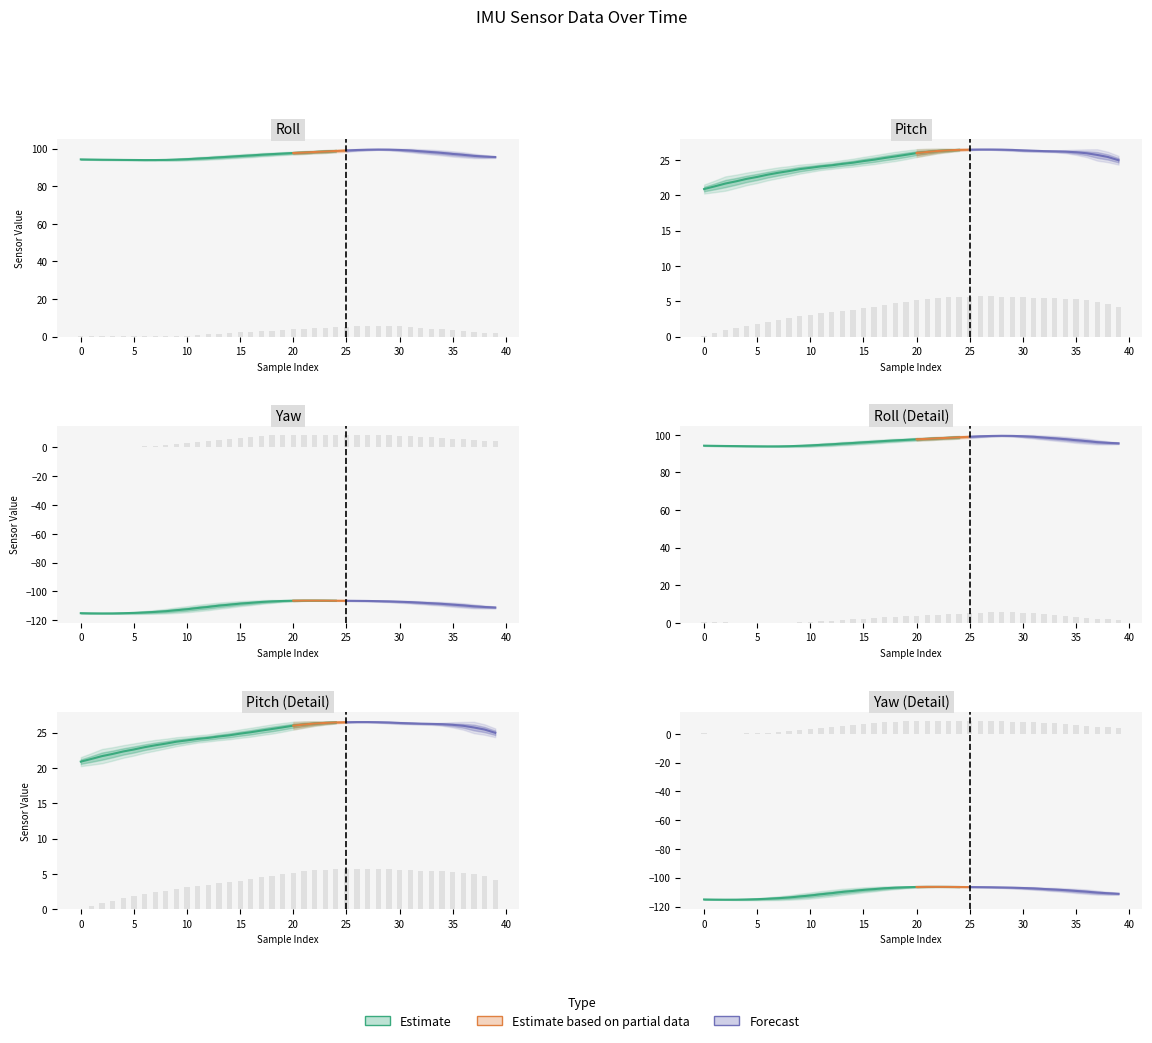

Does the chart contain any negative values?

No